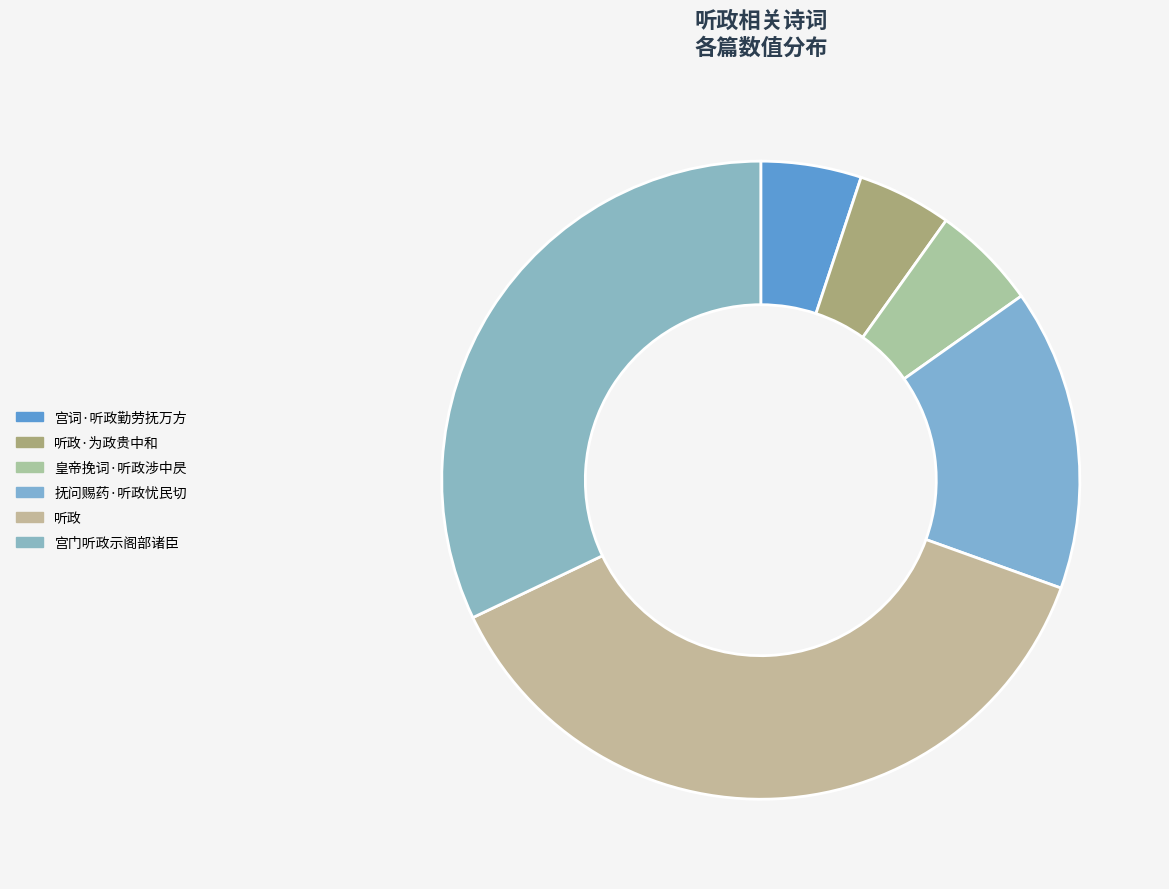

The 抚问赐药·听政忧民切 slice represents 23% of the pie. True or false?

False